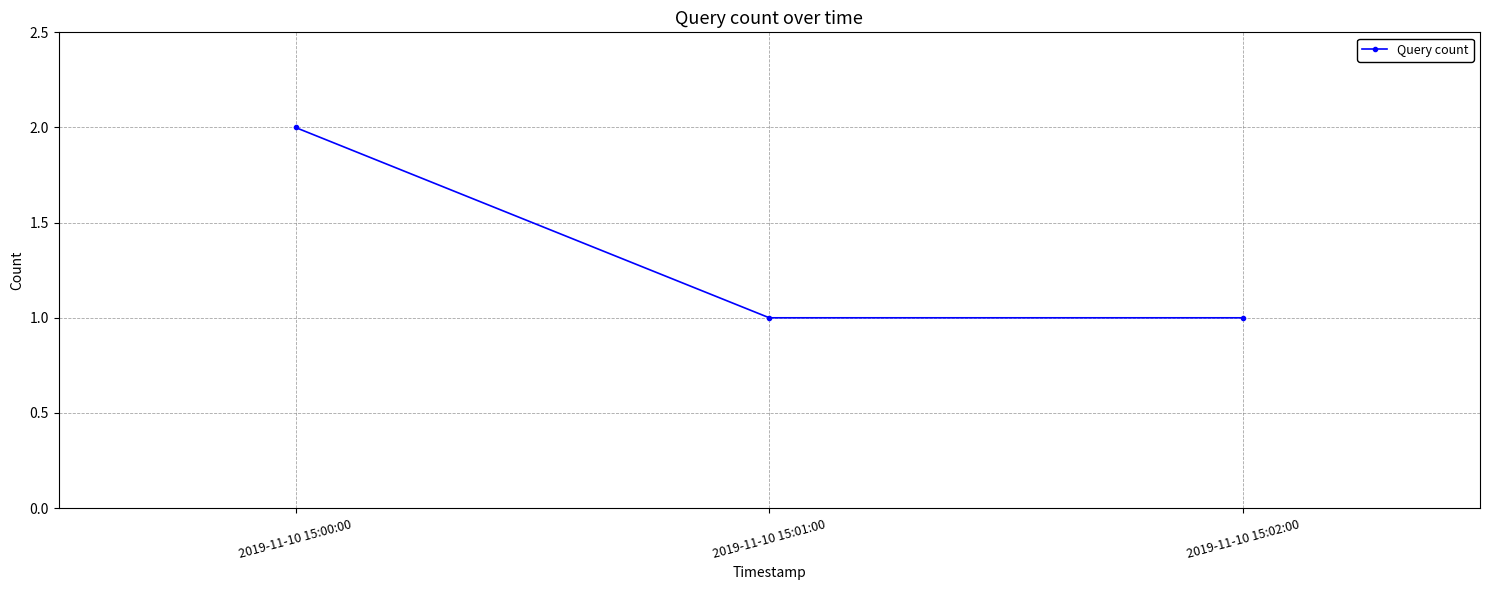

What is the label of the 2nd point from the left?

2019-11-10 15:01:00